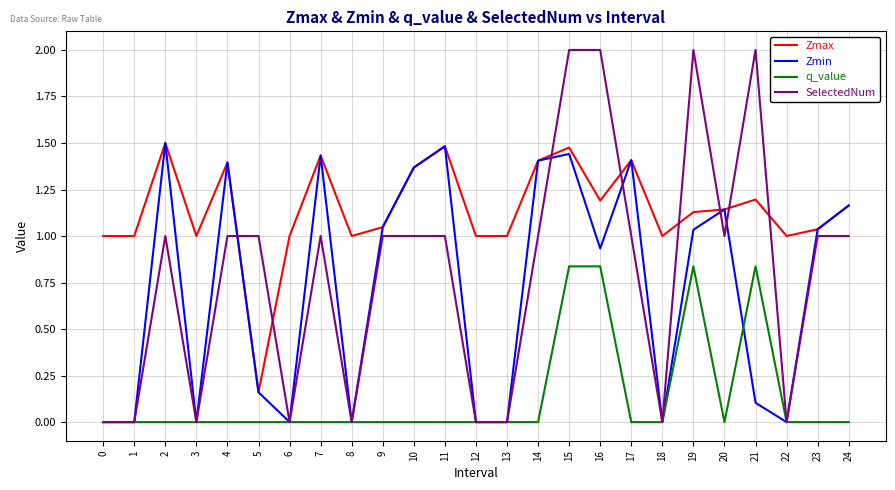

True or false: Zmin has a value of -1.0 at 8.

False